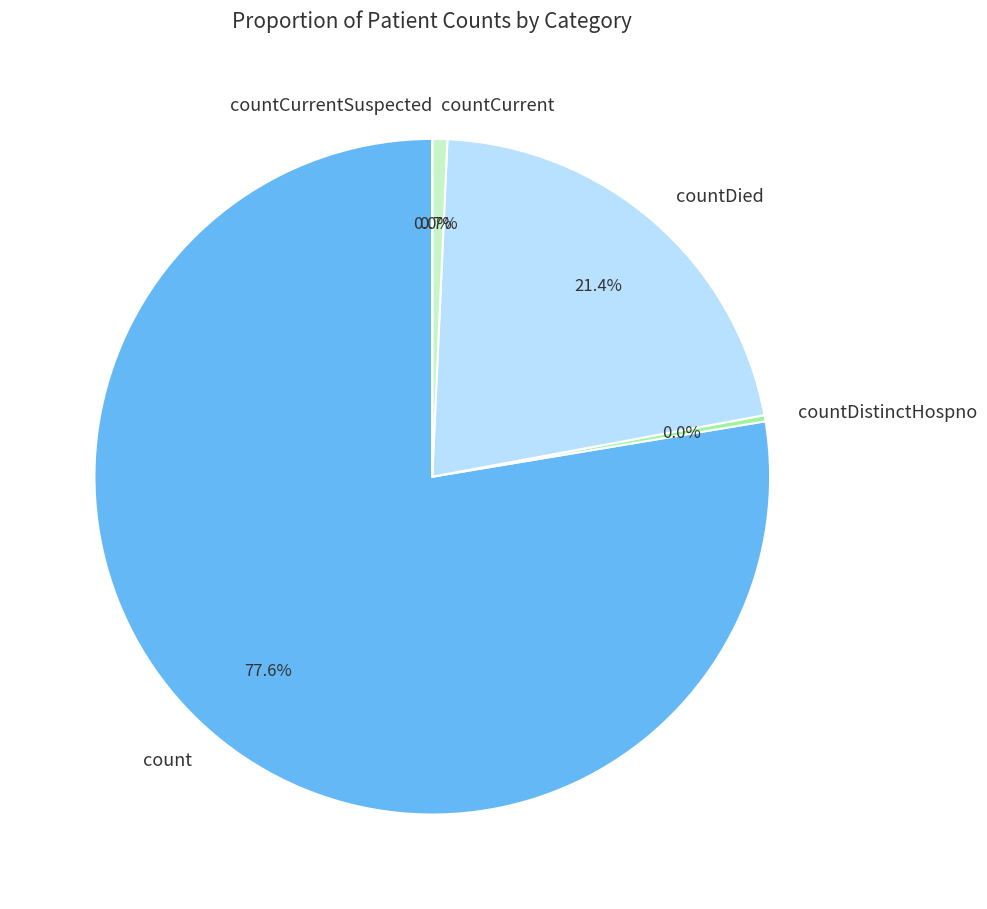

Approximately how many times larger is the value at count compared to countCurrent?

108.6